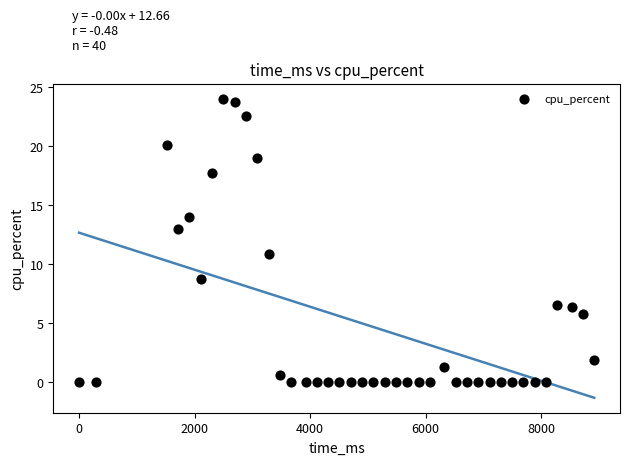

What is the range of Y values (max minus min)?

24.0